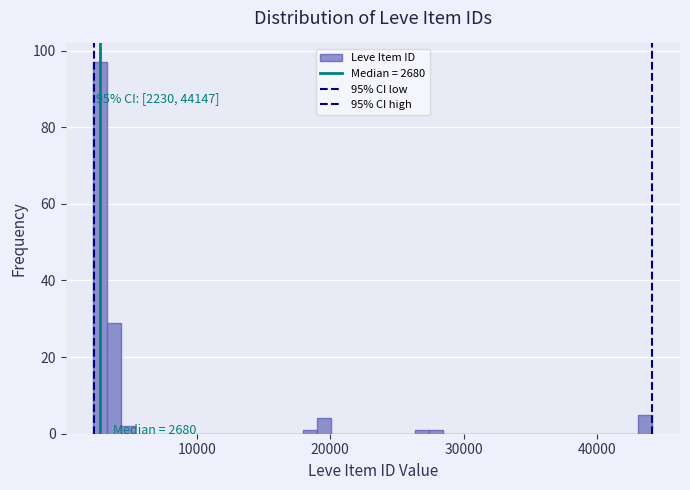

Around what value on the x-axis is the tallest bar? Give the approximate position of its centre, as read against the axis.

3000